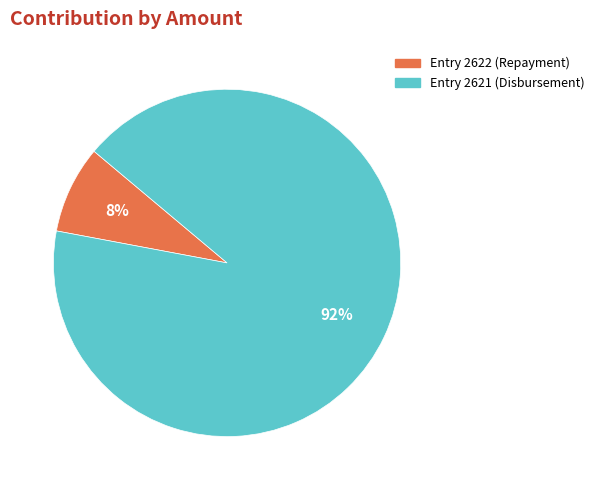

To the nearest percent, what is the difference between the largest and smallest slice percentages?

84%